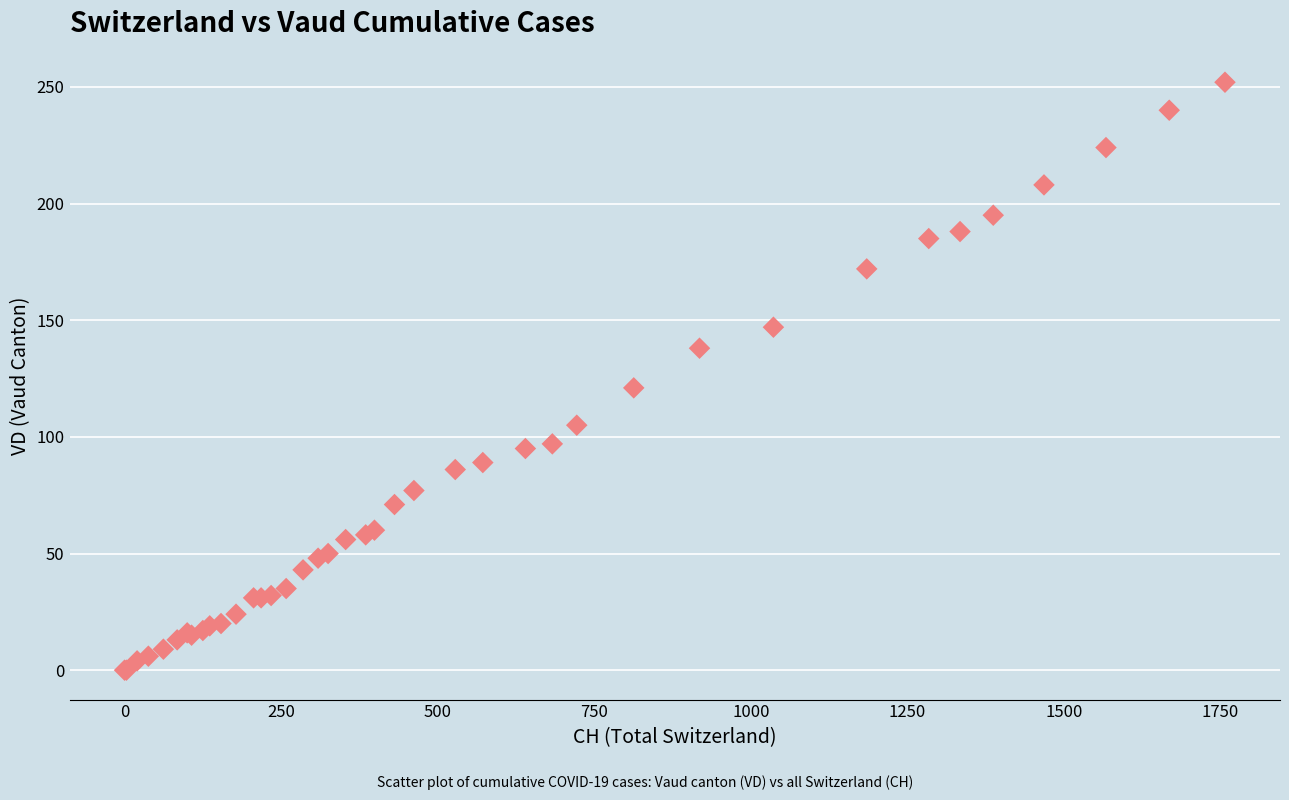

What Y value in the scatter plot is closest to 126?

121